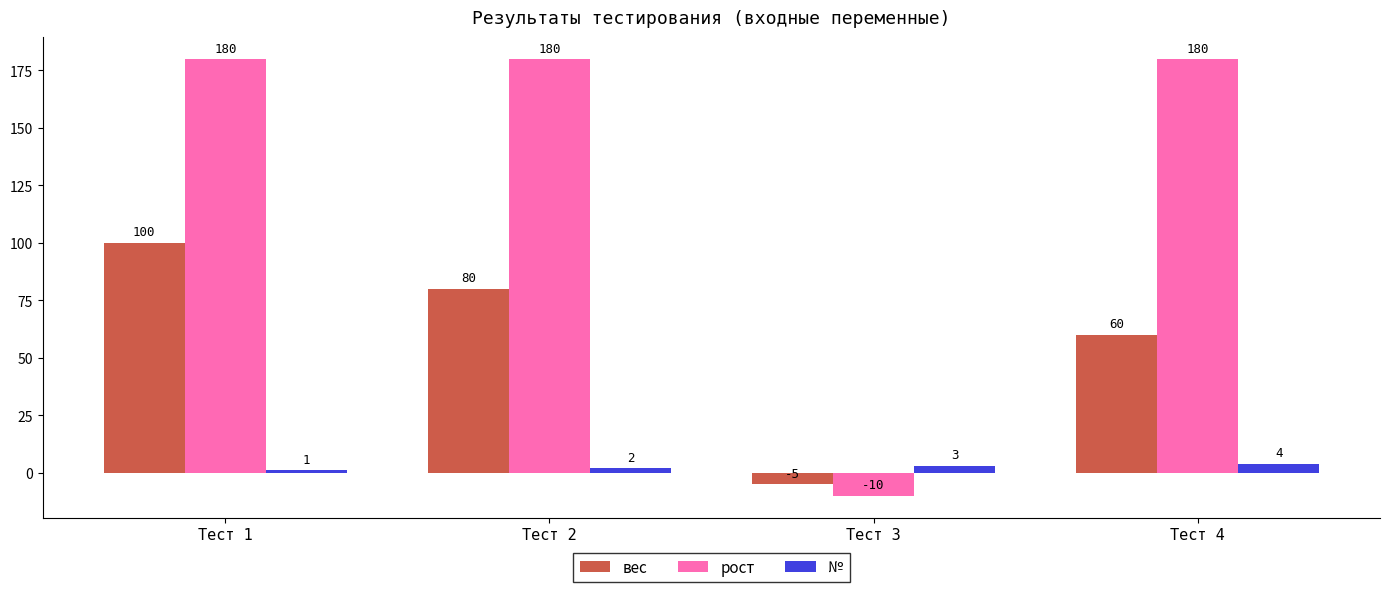

What is the lowest value of the № series?

1